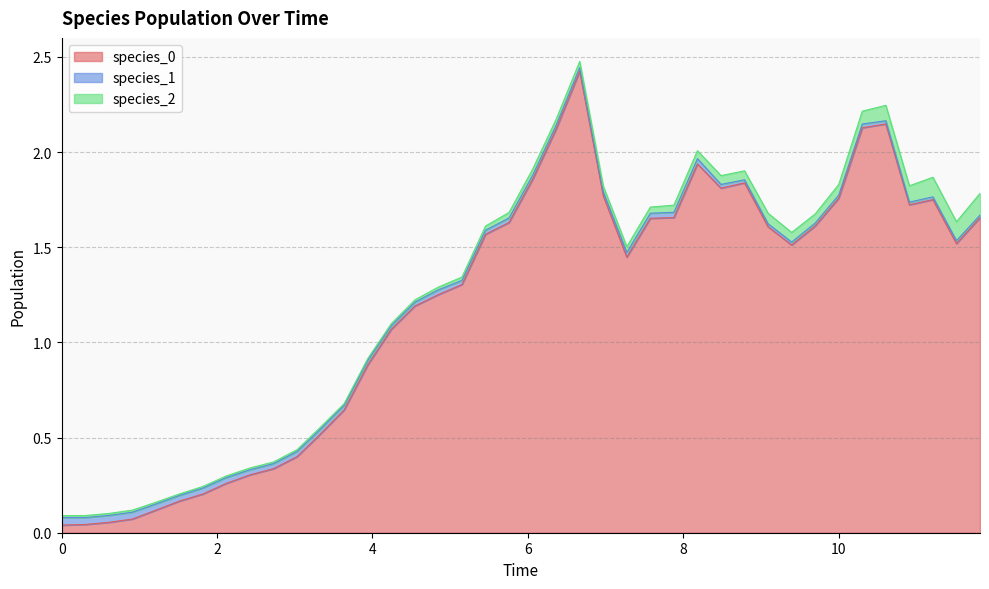

What is the average value of the species_0 series?

1.2